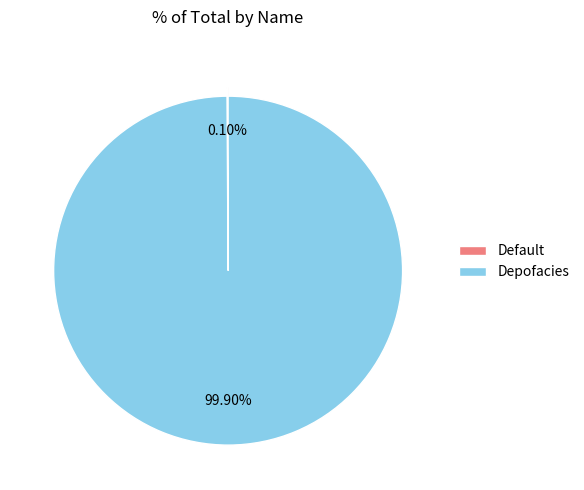

To the nearest percent, what is the difference between the largest and smallest slice percentages?

100%